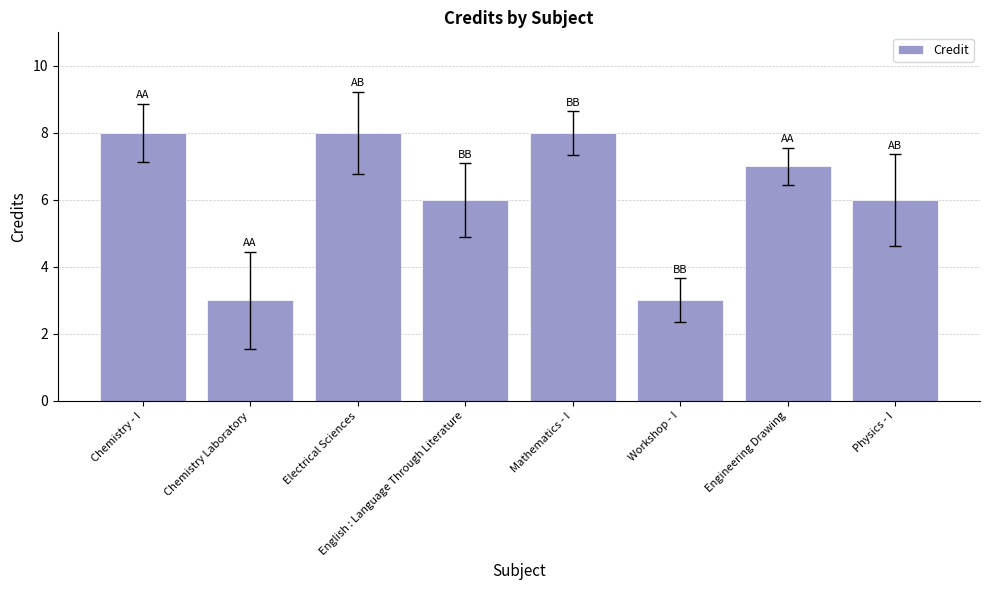

What is the smallest value displayed?

3